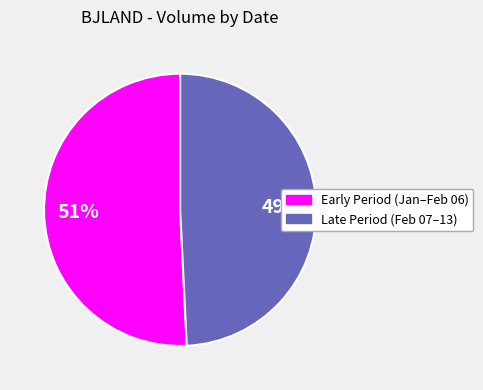

To the nearest percent, what is the difference between the largest and smallest slice percentages?

2%